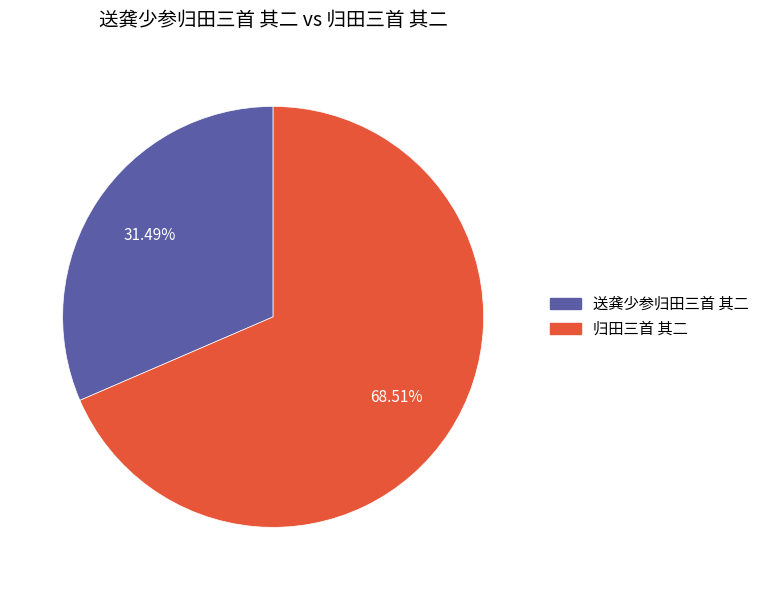

To the nearest percent, what percentage of the pie is 归田三首 其二?

69%